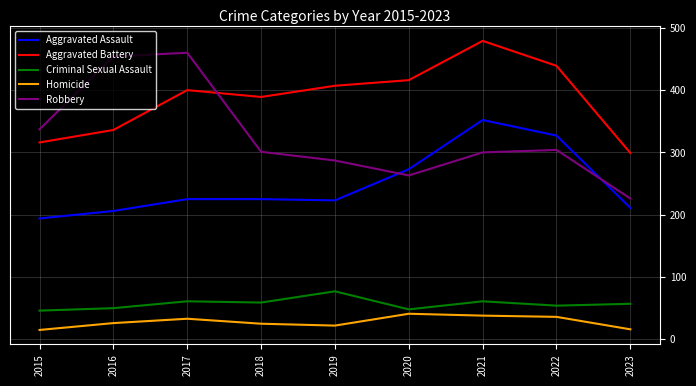

What is the average value of the Criminal Sexual Assault series?

57